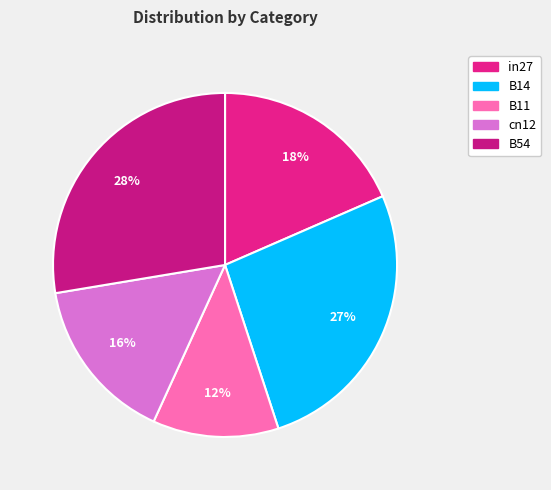

Is the sum of in27 and B14 greater than half?

No